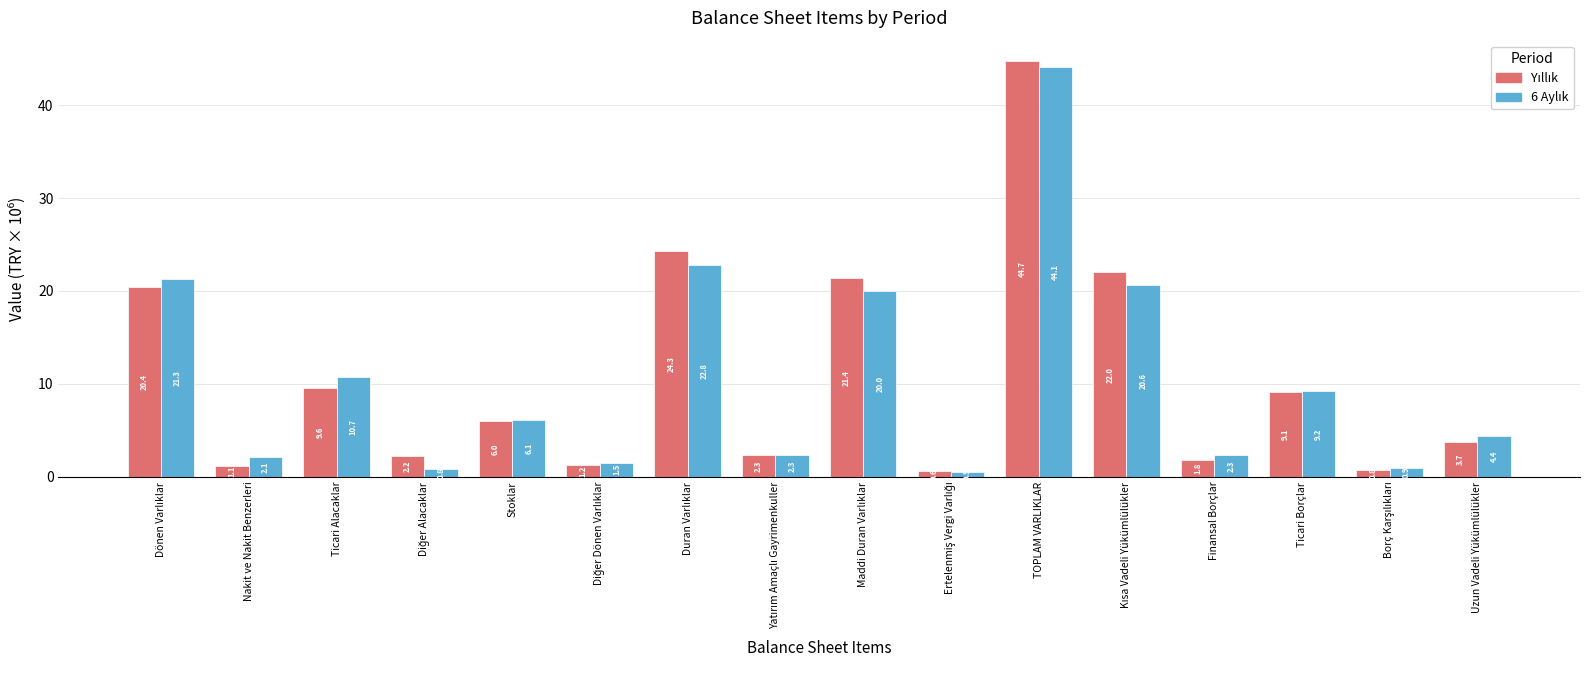

At how many categories does at least one series exceed 41994993?

1